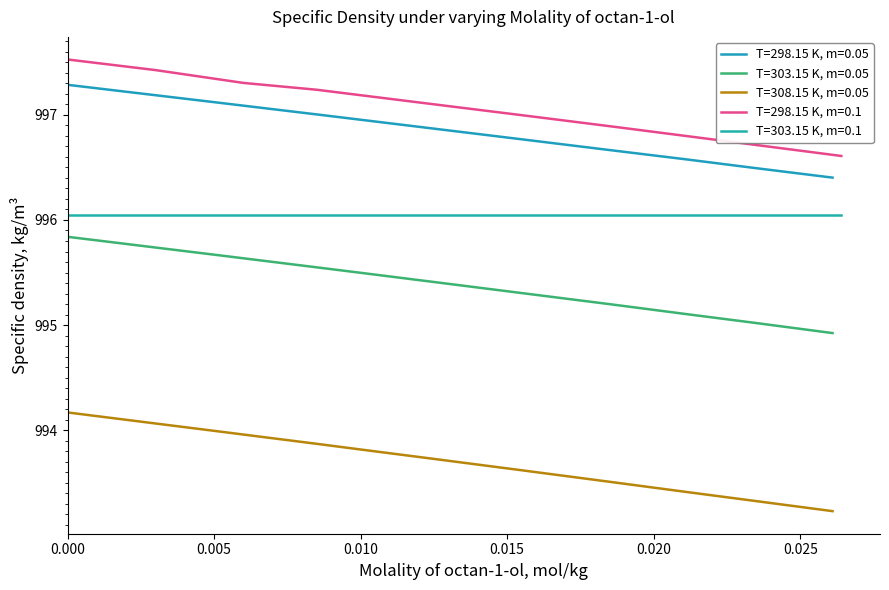

How many data points in T=298.15 K, m=0.1 are less than 997?

5